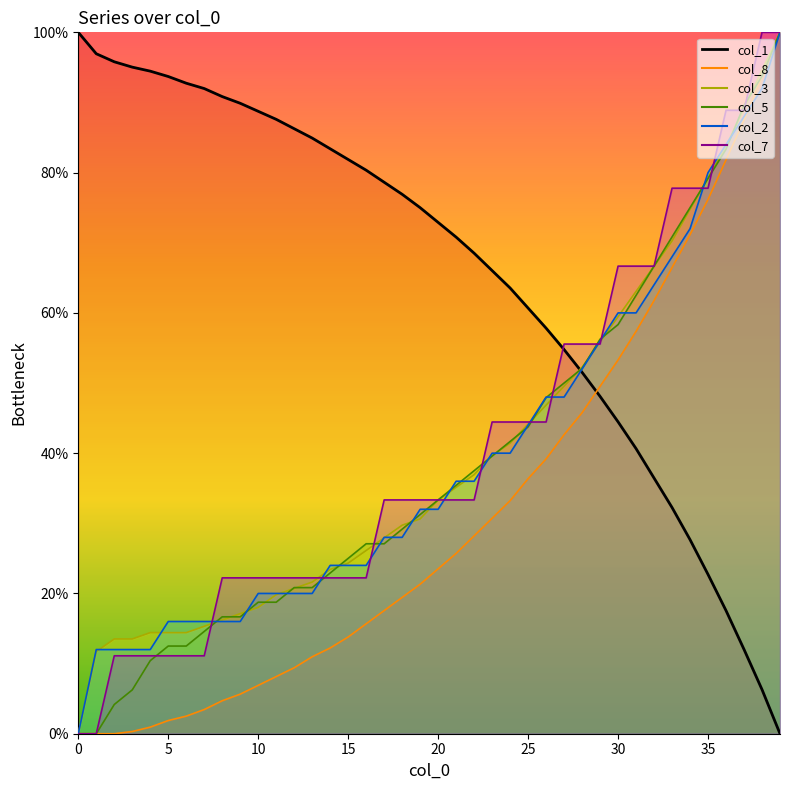

Which category has the lowest value across all series?

39